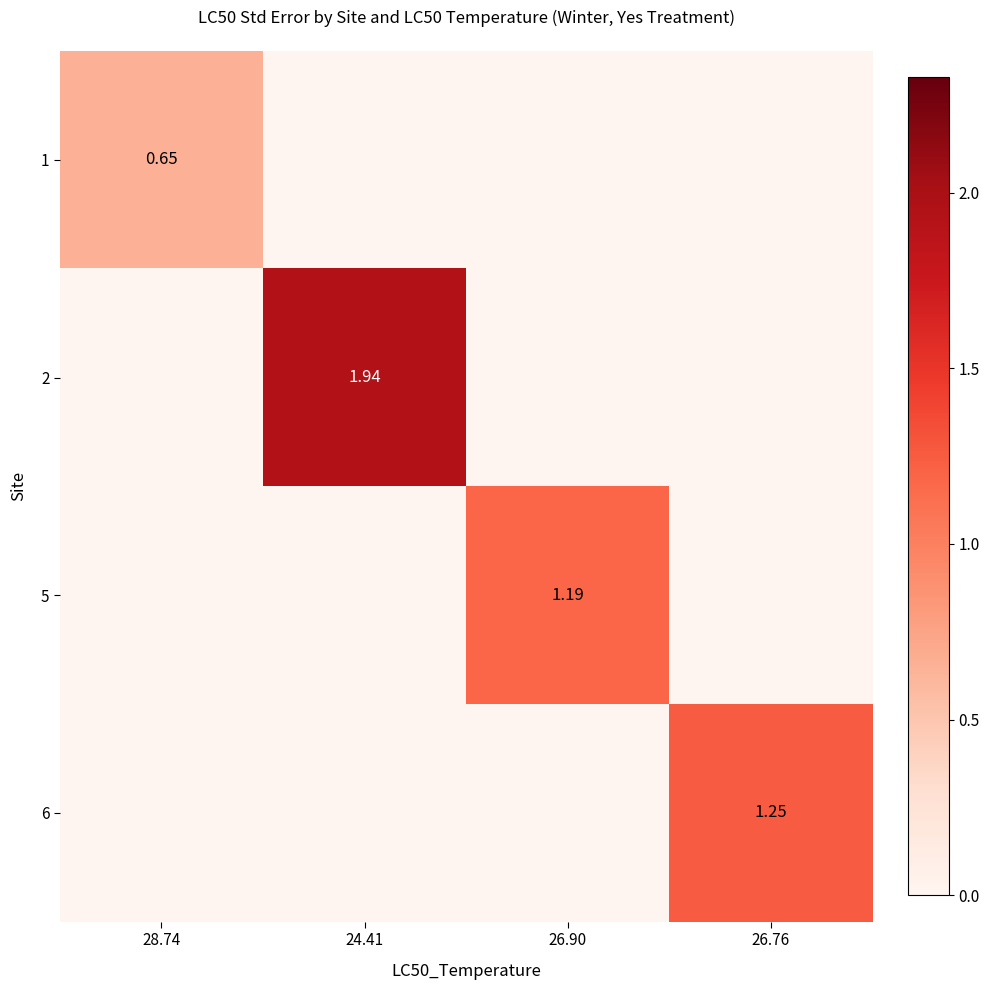

What is the difference between the highest and lowest values at 26.76?

1.2